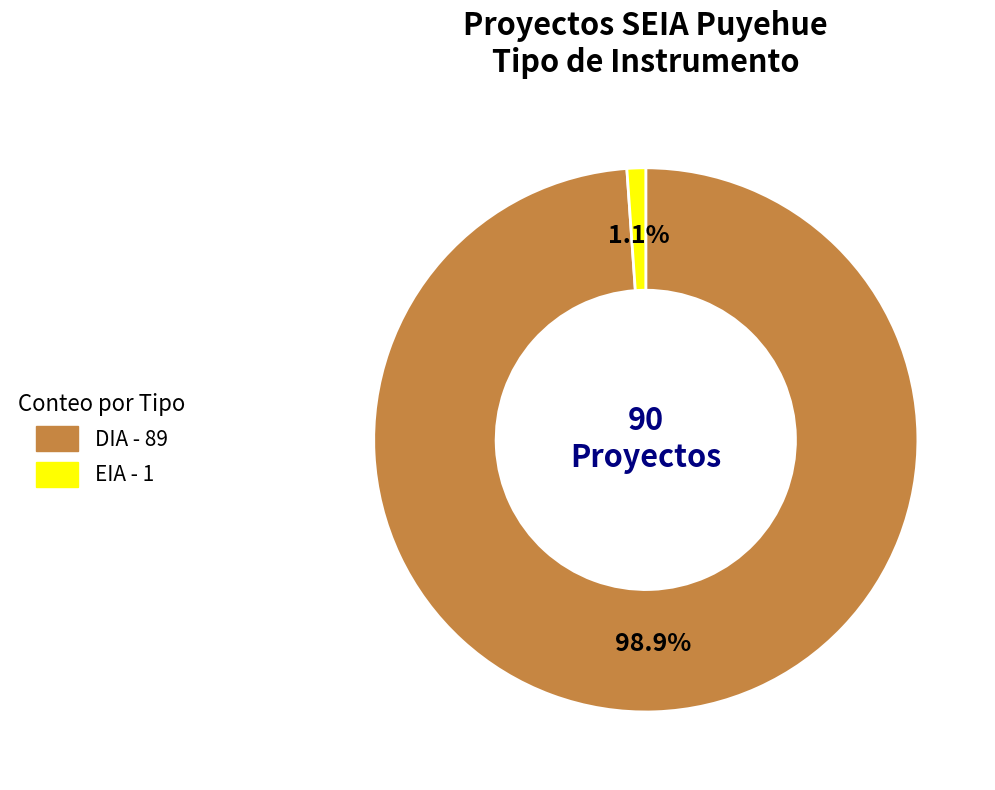

What is the largest slice in the pie chart?

DIA